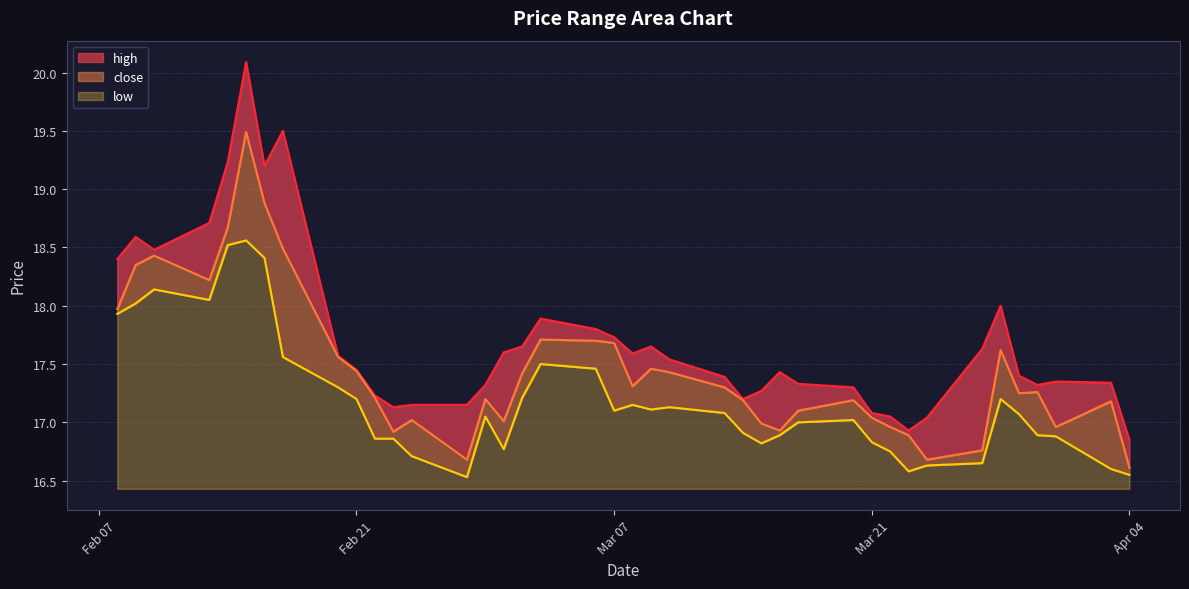

How many data points in high are less than 17?

2